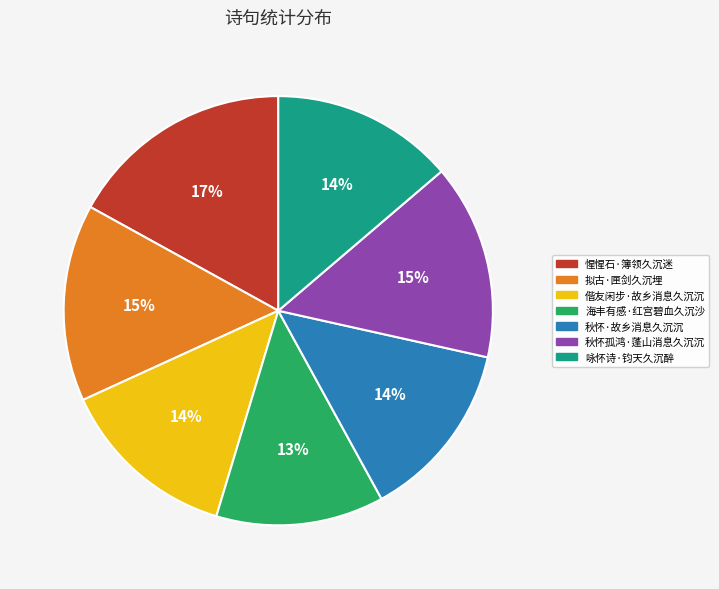

Between 咏怀诗·钧天久沉醉 and 海丰有感·红宫碧血久沉沙, which is larger?

咏怀诗·钧天久沉醉